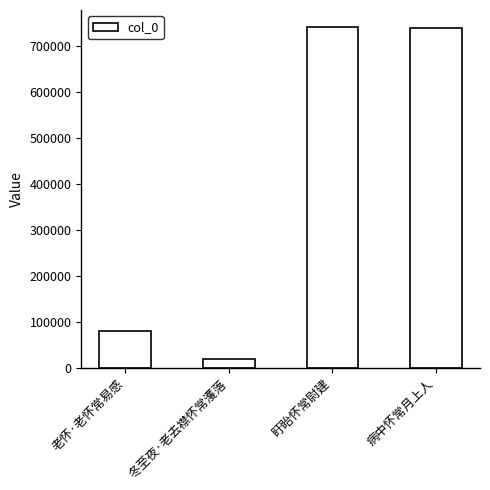

What is the change in value from 老怀·老怀常易感 to 盱眙怀常尉建?

+661025